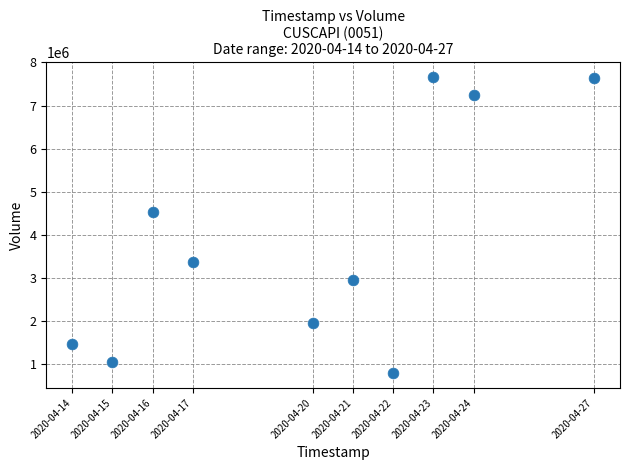

What Y value in the scatter plot is closest to 4224700?

4521800